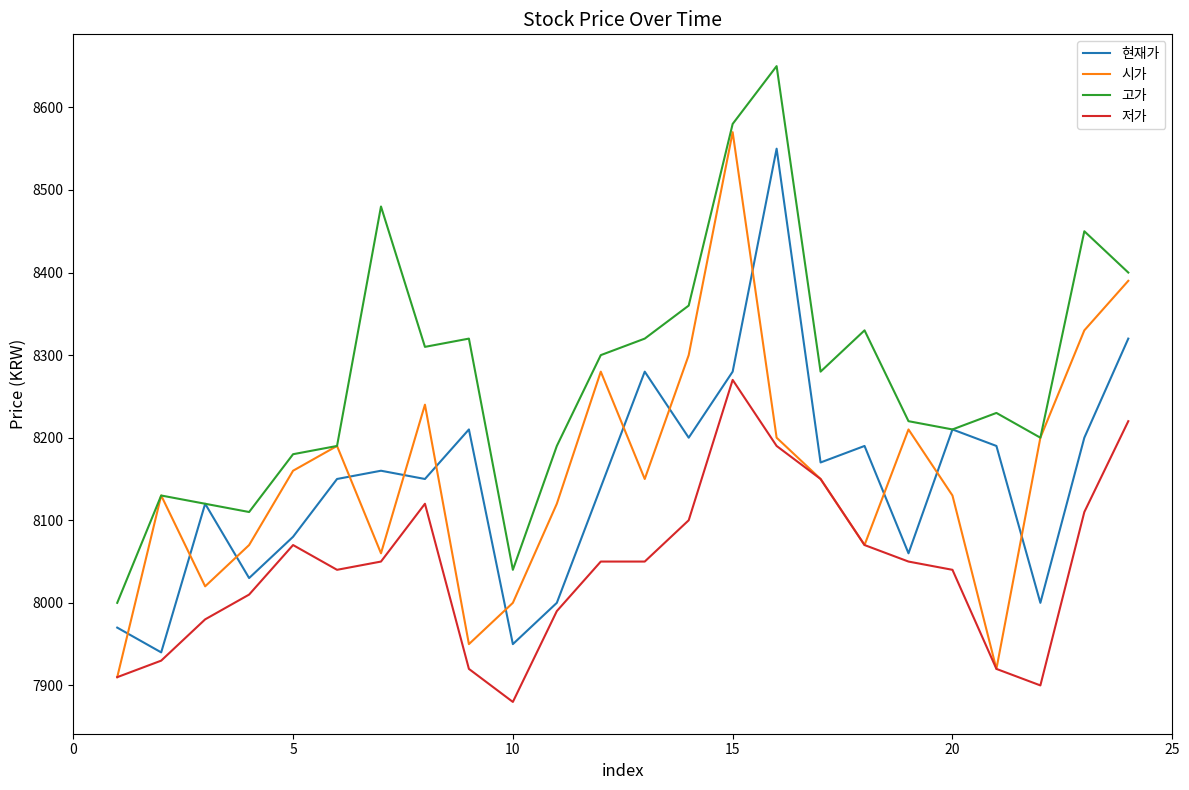

How many lines are shown in the chart?

4